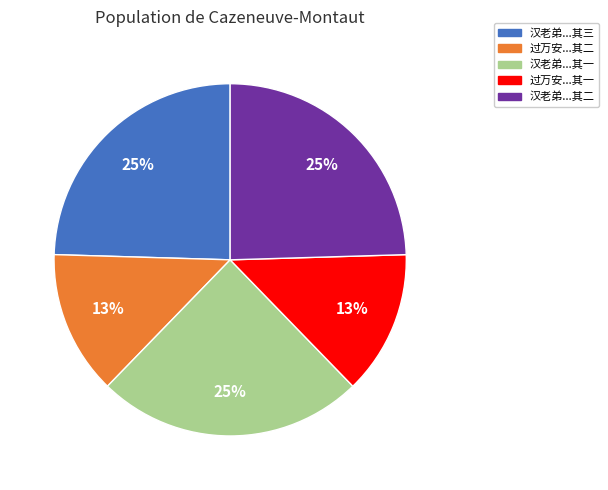

Combined, do 汉老弟...其三 and 过万安...其二 account for over 50%?

No